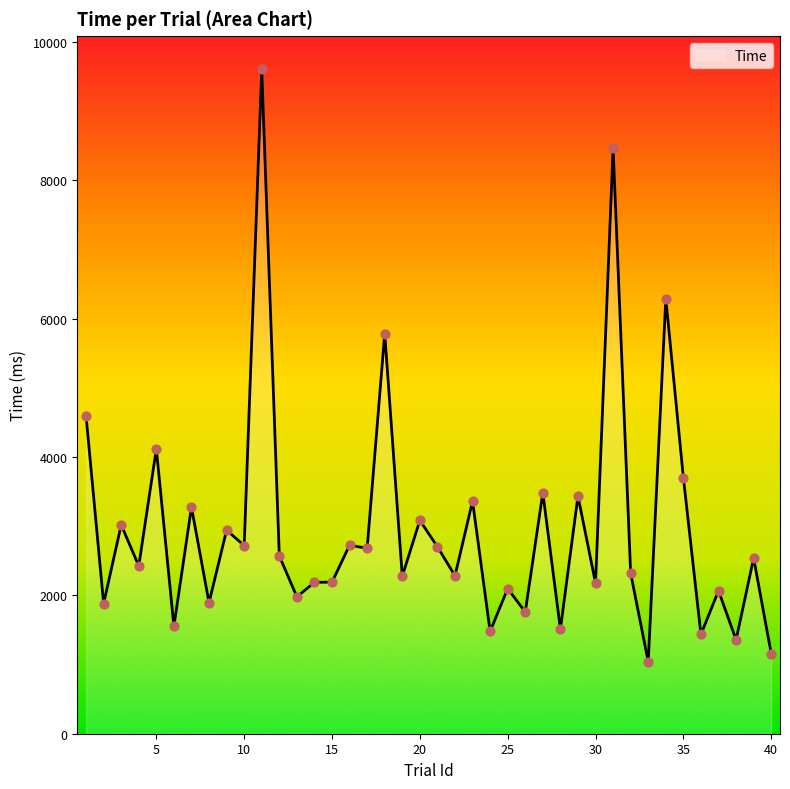

What is the difference between the maximum and minimum values?

8561